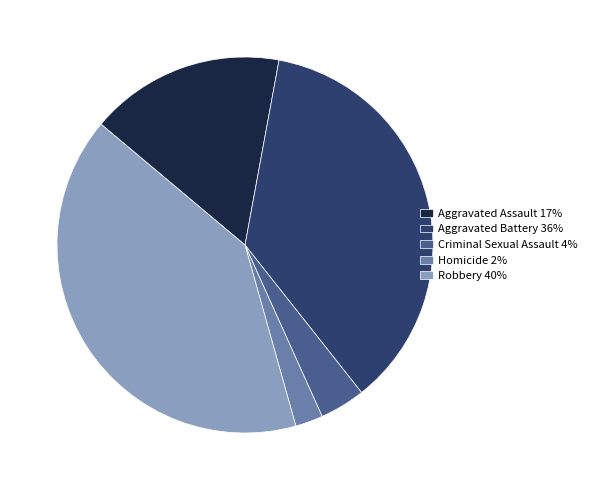

Does any single category account for the majority?

No